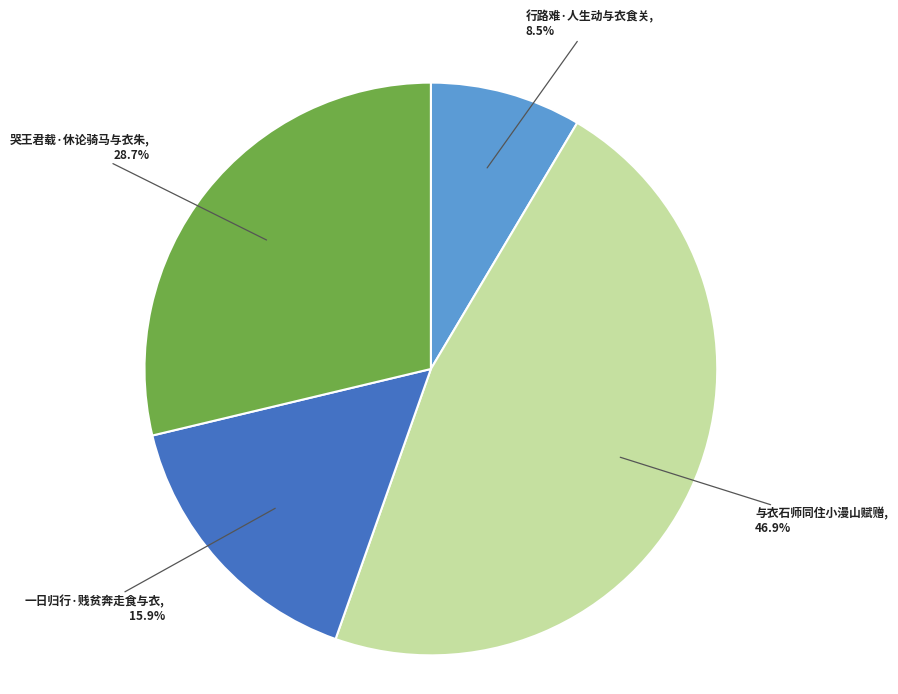

To the nearest percent, what percentage of the pie is 哭王君载·休论骑马与衣朱?

29%